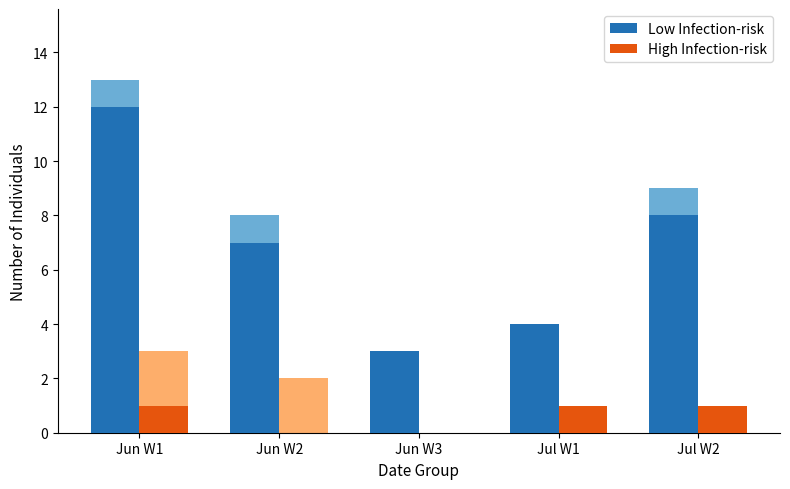

Reading right to left, what are all the values shown in this chart?

Low Infection-risk: 8	4	3	7	12
High Infection-risk: 1	1	0	0	1